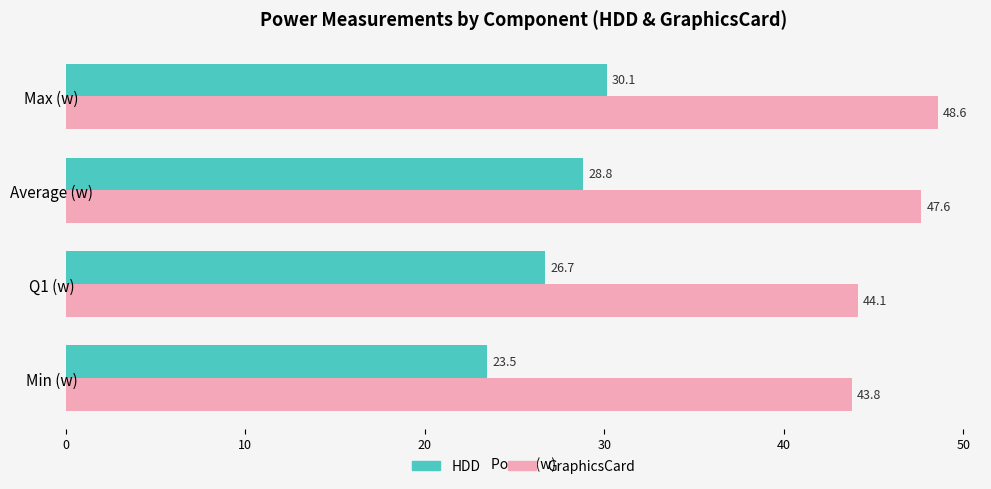

What is the maximum value for HDD?

30.1